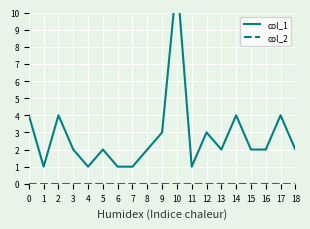

What is the value of the col_1 point at the 1st from the left?

4